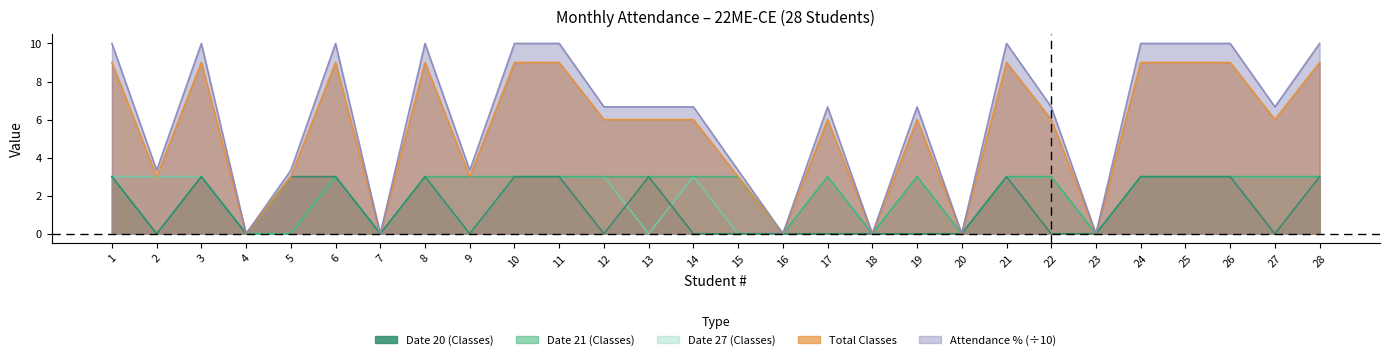

What is the highest value of the Date 27 (Classes) series?

3.0